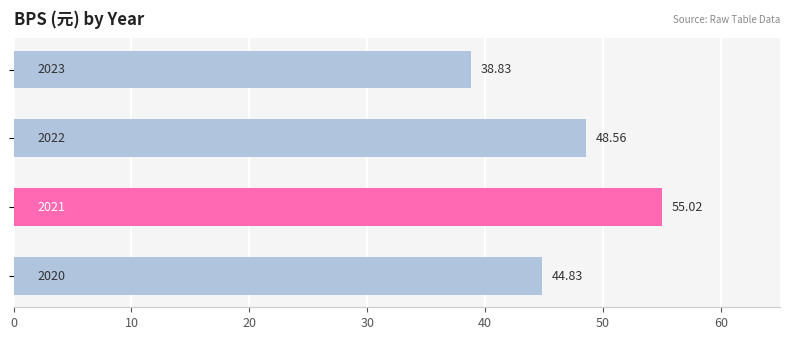

What is the smallest value displayed?

38.8